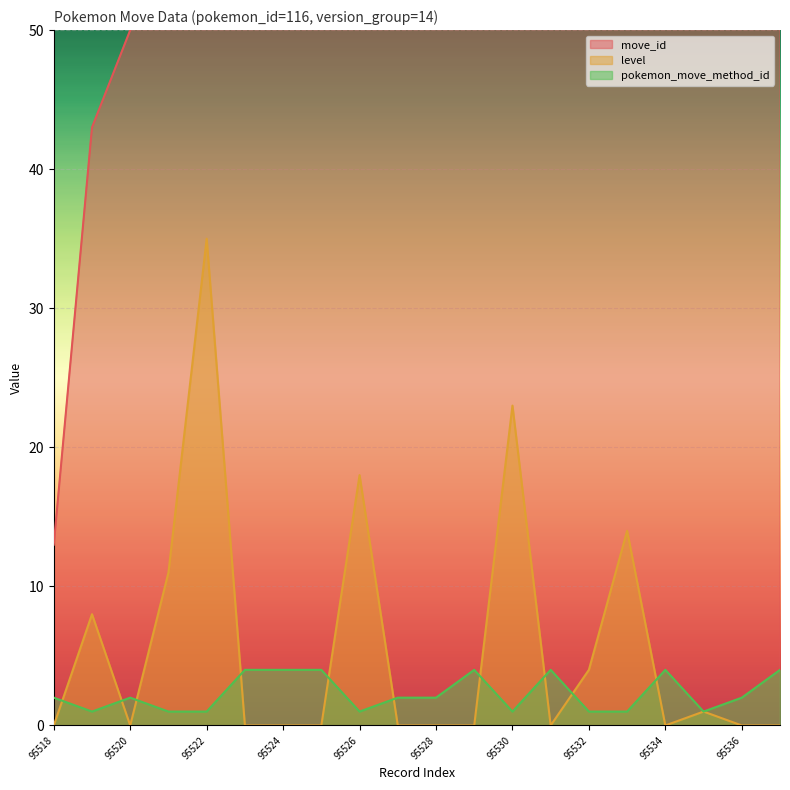

What is the average value of the pokemon_move_method_id series?

2